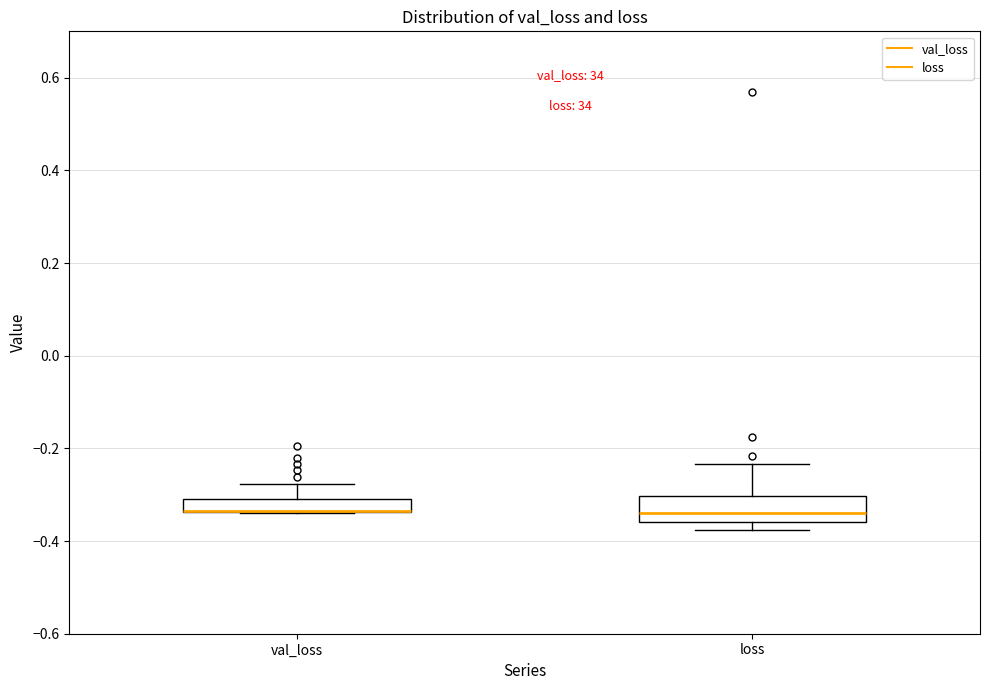

Where is the lower edge of the box for loss on the y-axis? The values are not printed on the chart, so give them approximately, as read against the axis.

-0.36